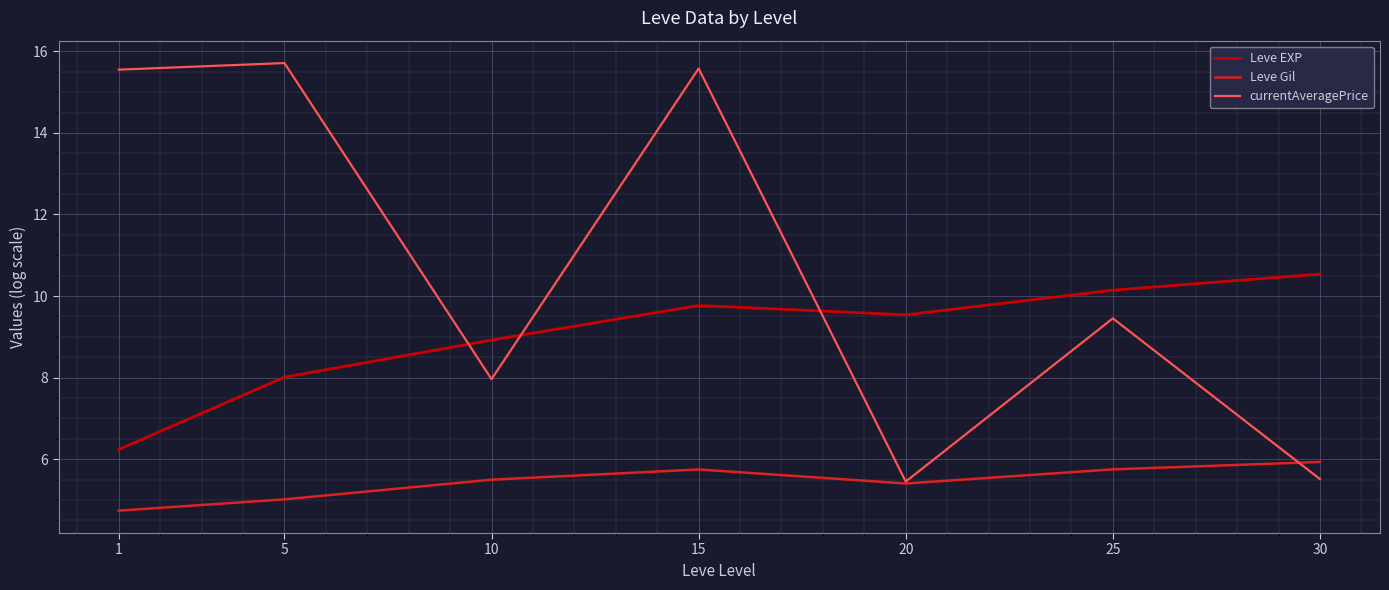

True or false: Leve Gil and Leve EXP cross at least once.

False